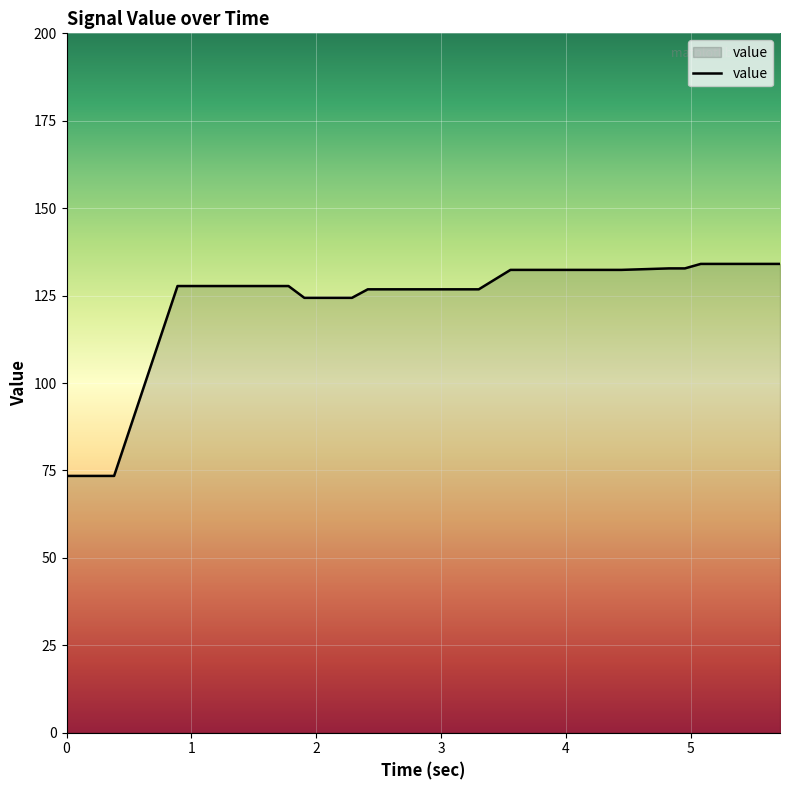

What is the greatest value displayed?

134.1